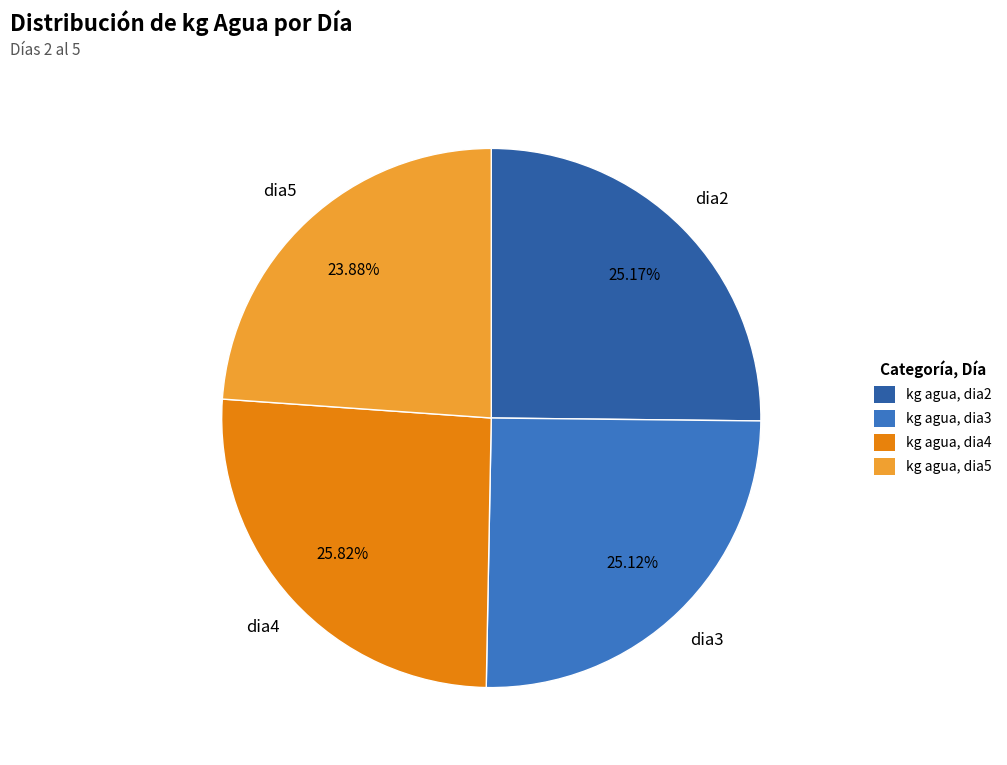

Is the sum of dia2 and dia5 greater than half?

No